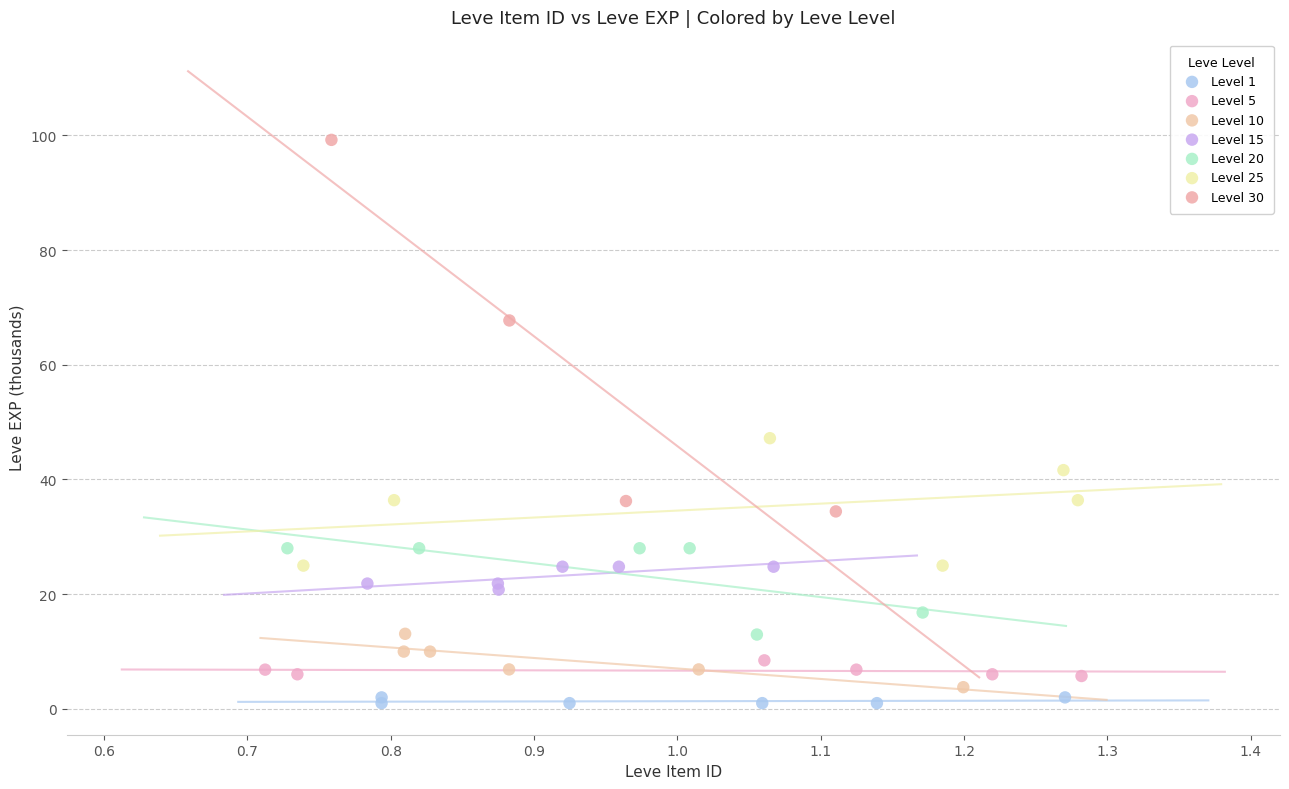

Which series reaches the maximum Y coordinate?

Level 30